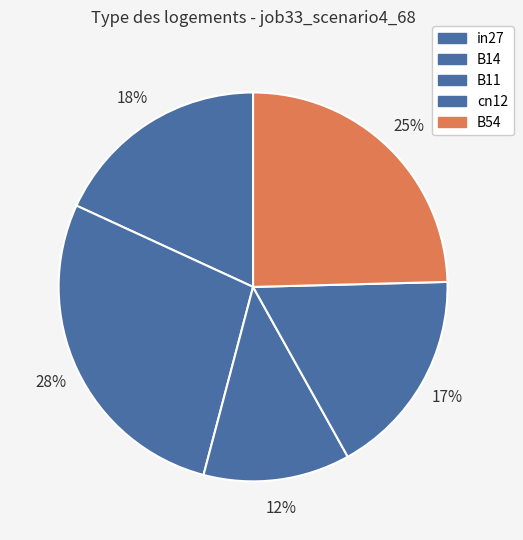

The in27 slice represents 24% of the pie. True or false?

False